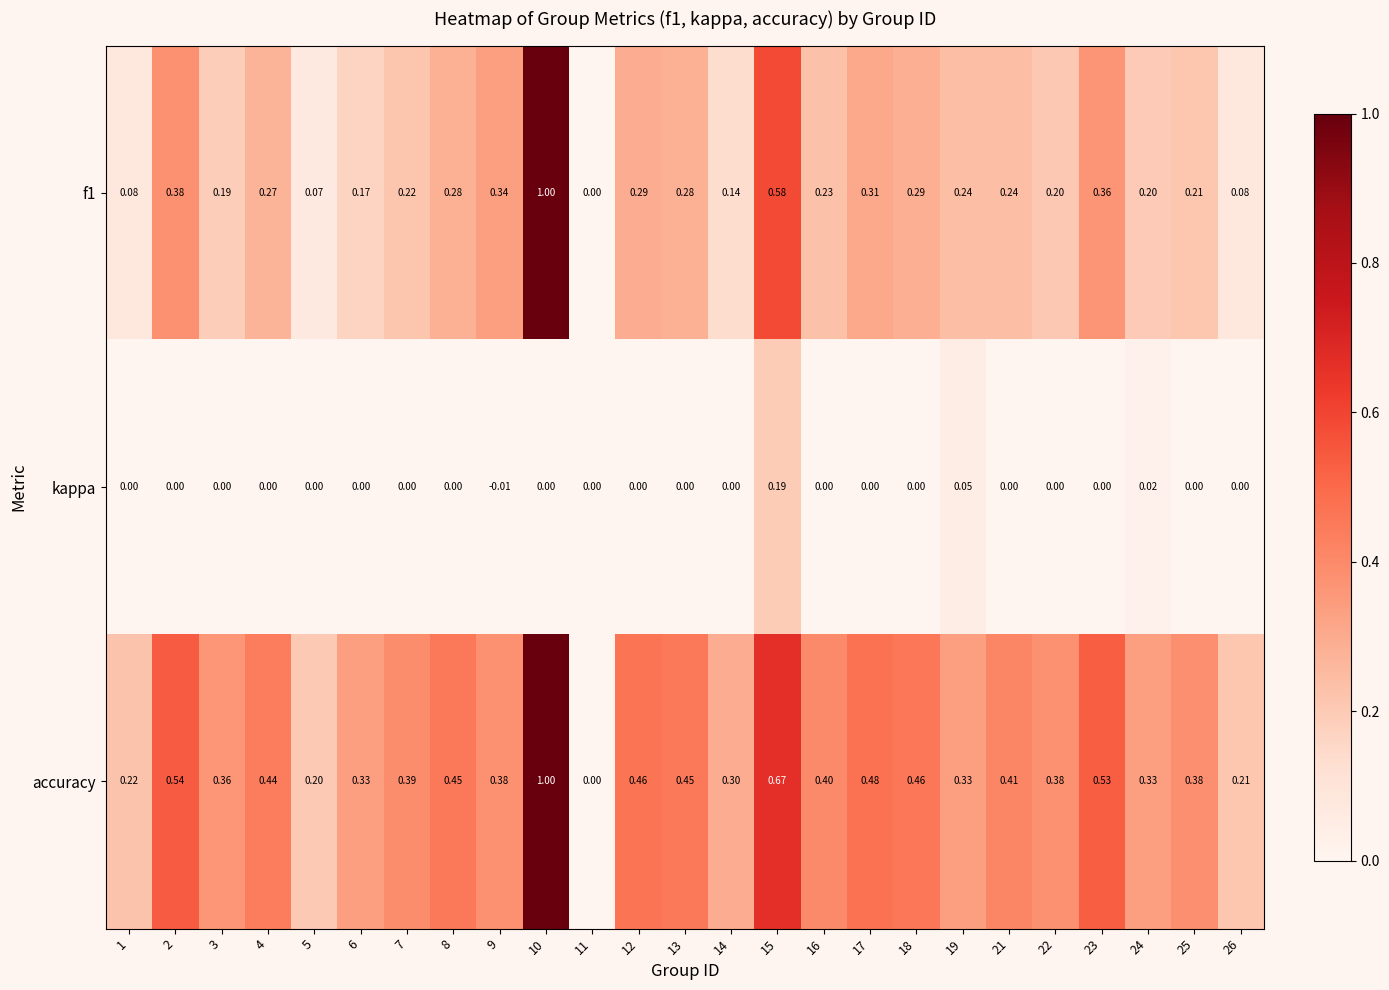

Is the value of kappa at 14 greater than the value of f1 at 25?

No